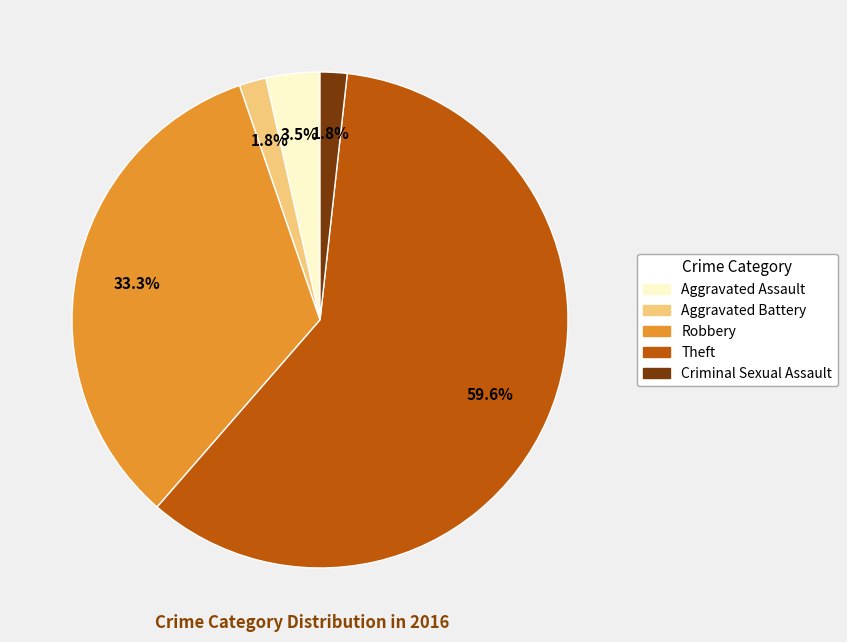

What is the majority slice?

Theft